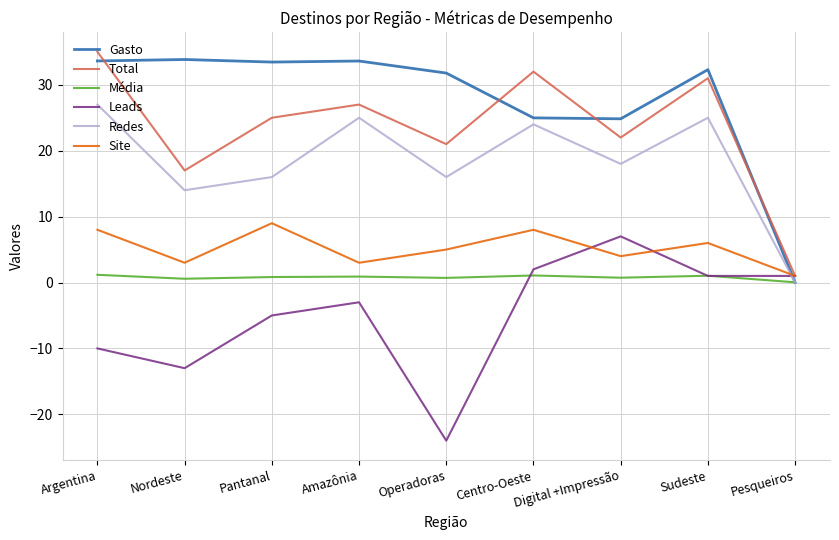

At how many categories does at least one series exceed 14?

8